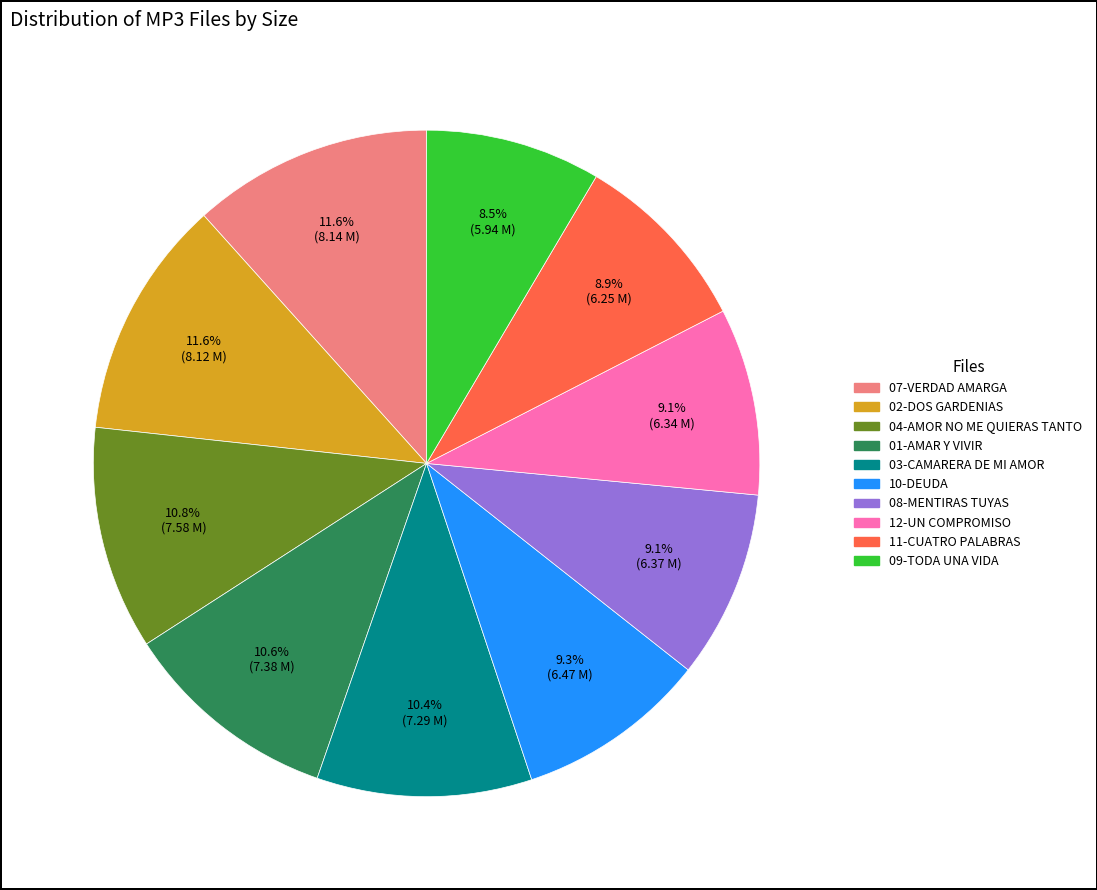

Is the sum of 12-UN COMPROMISO and 04-AMOR NO ME QUIERAS TANTO greater than half?

No